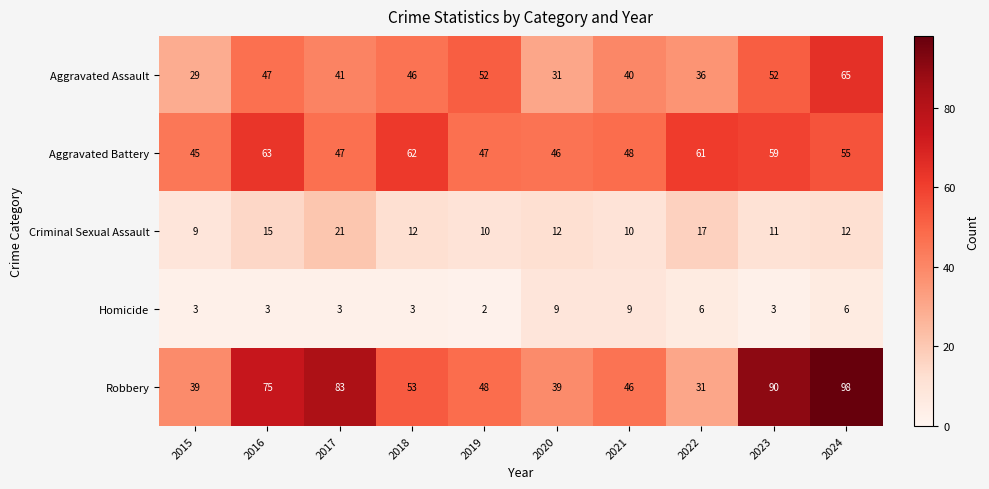

At which category does the chart reach its minimum across all series?

2019